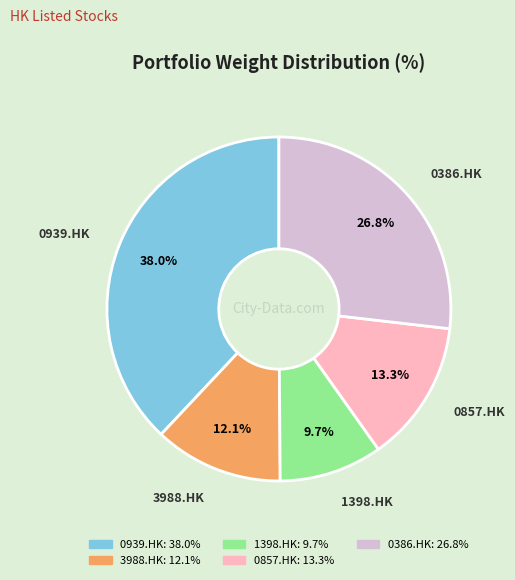

Which has a higher value, 0386.HK or 3988.HK?

0386.HK